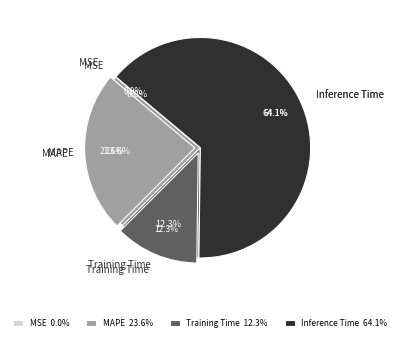

True or false: Inference Time accounts for 64% of the total.

True